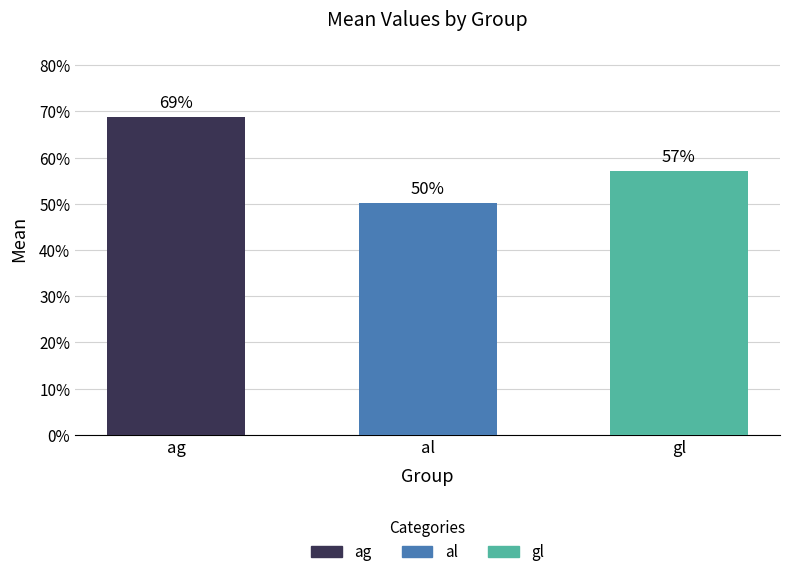

What position from the left is ag?

1